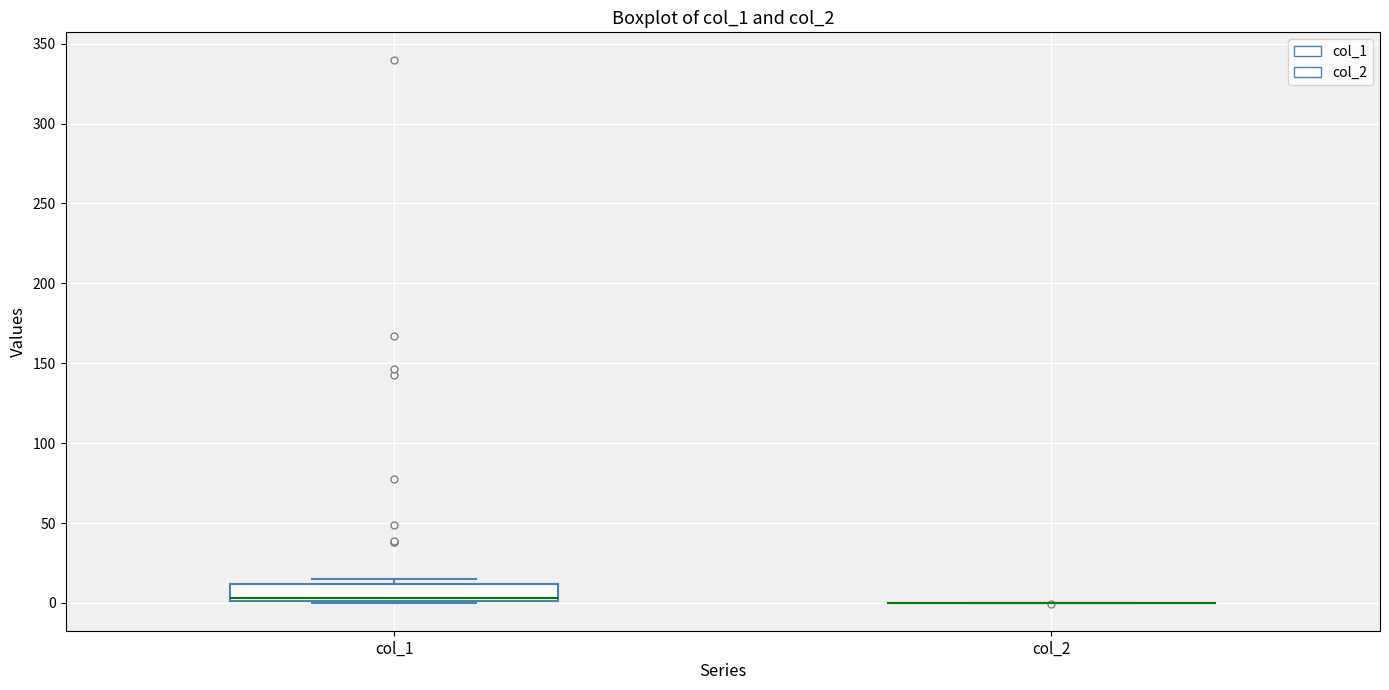

Where is the lower edge of the box for col_1 on the y-axis? The values are not printed on the chart, so give them approximately, as read against the axis.

0